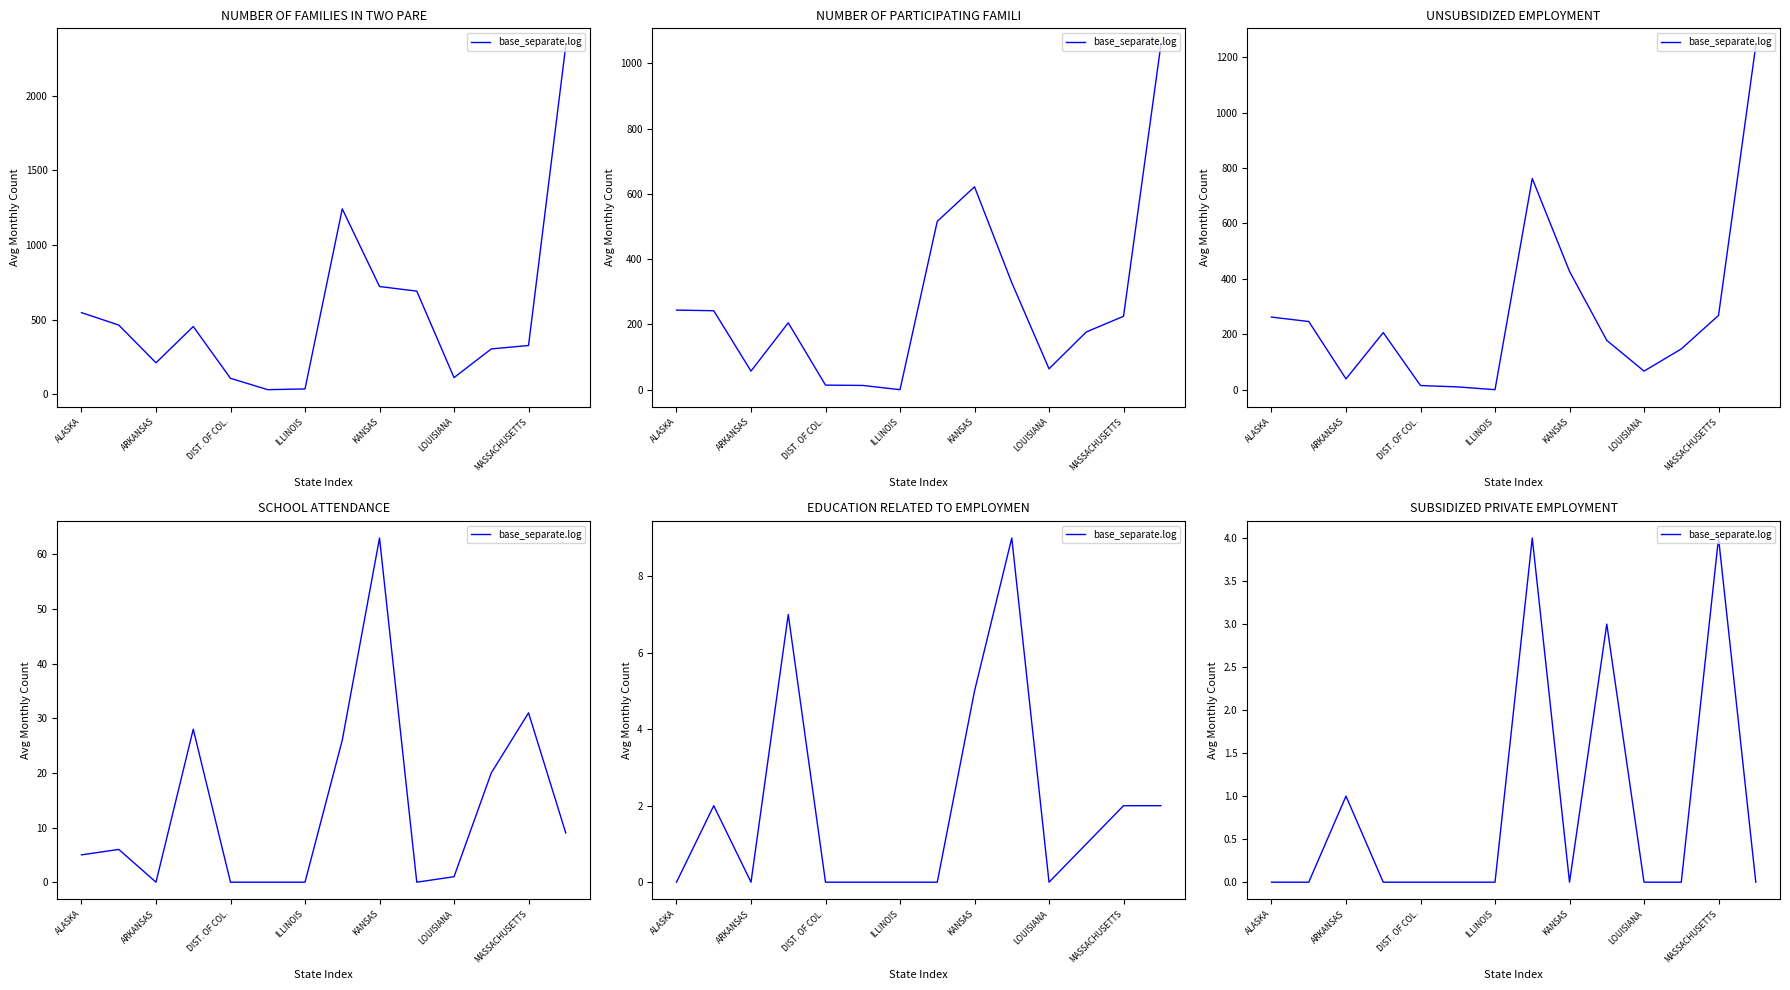

True or false: the data shows 2 at 7.

False